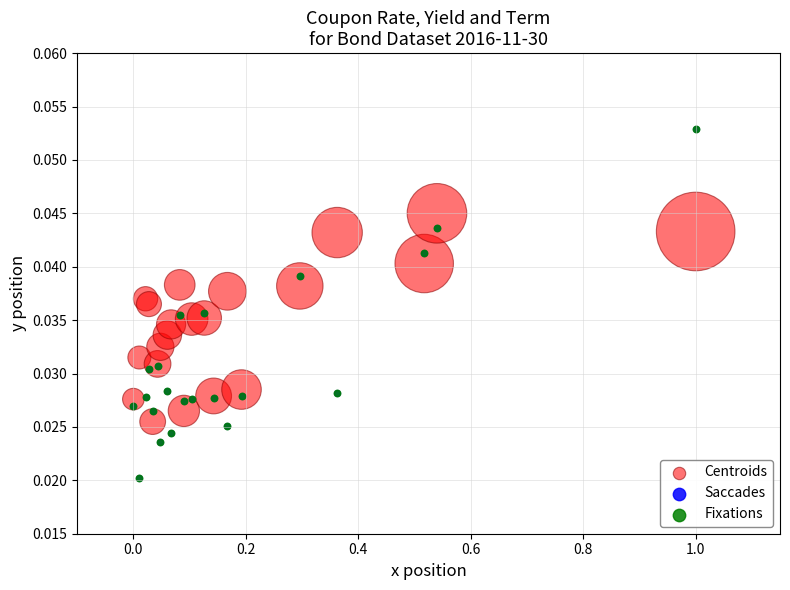

What are all the series names shown in the legend?

Centroids, Saccades, Fixations